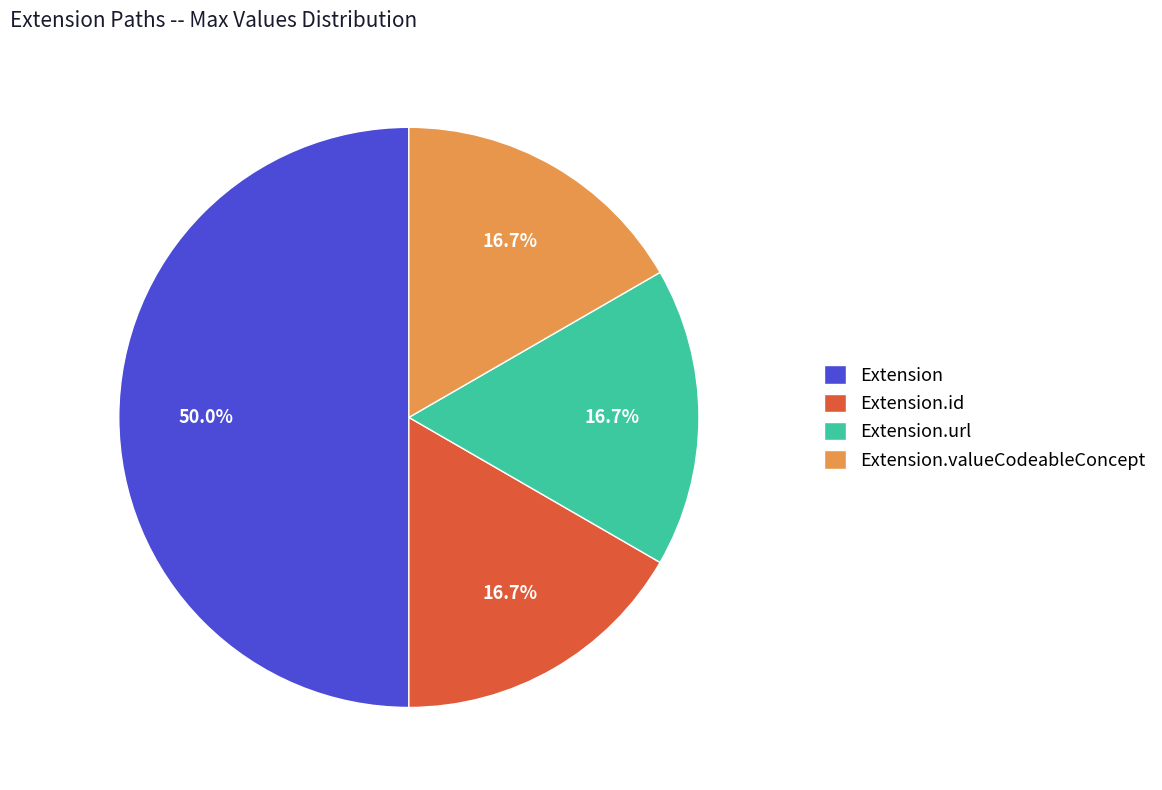

Does Extension.url represent more than half of the total?

No